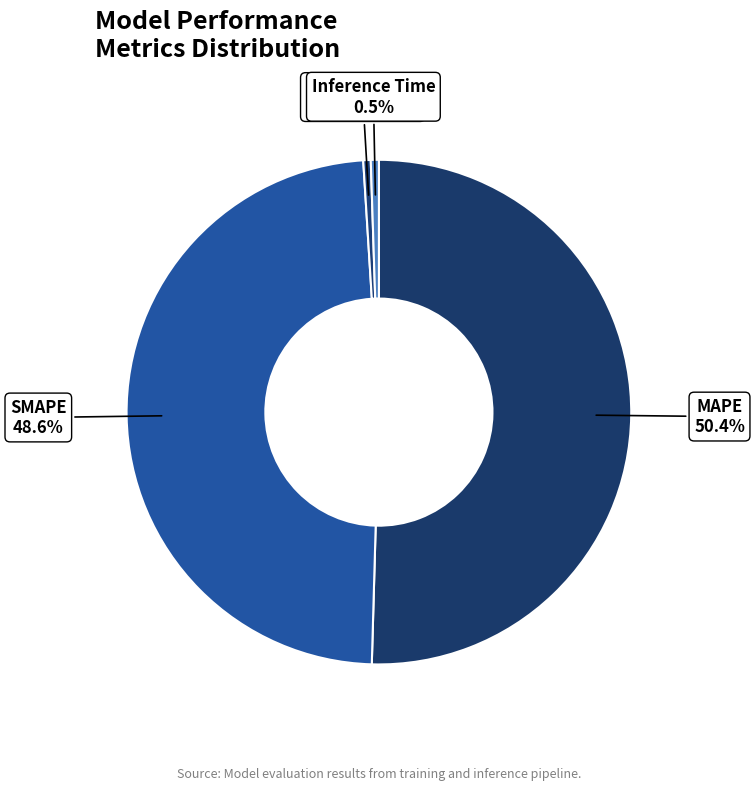

How many slices are in this pie chart?

4